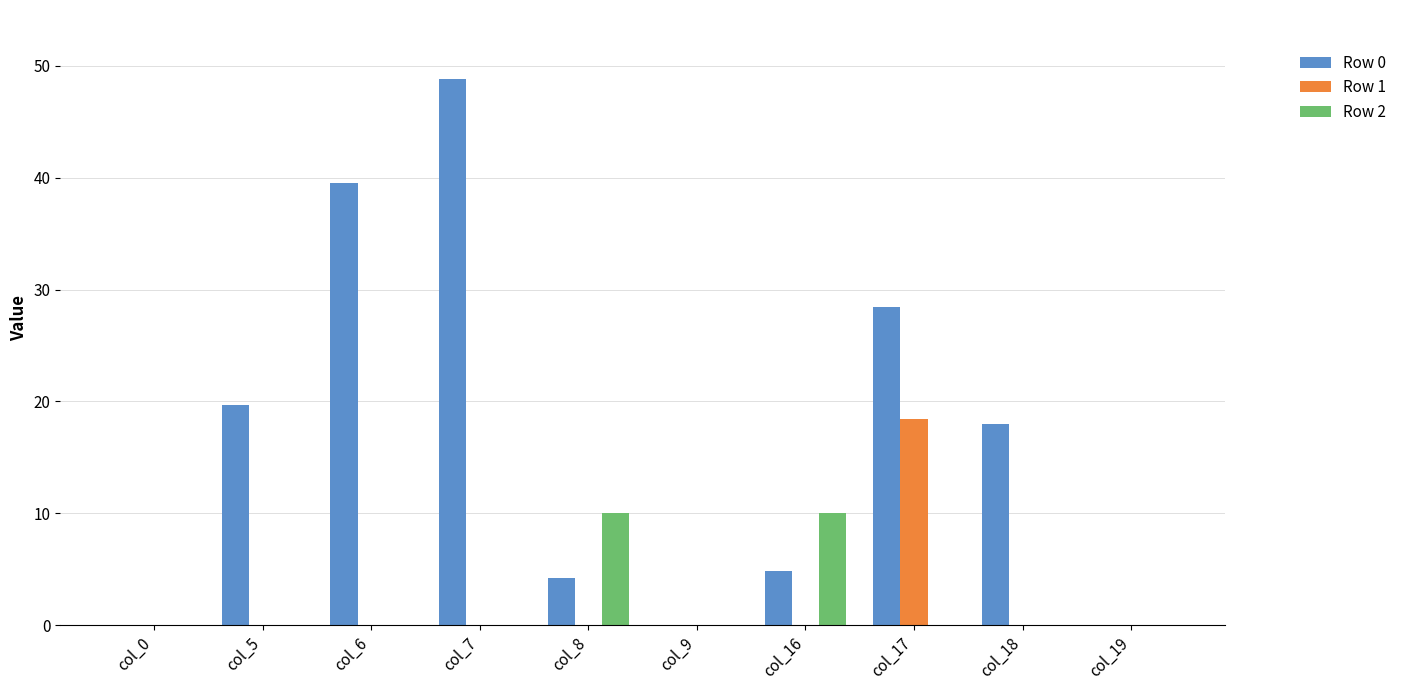

What is the maximum value shown in the chart?

48.8